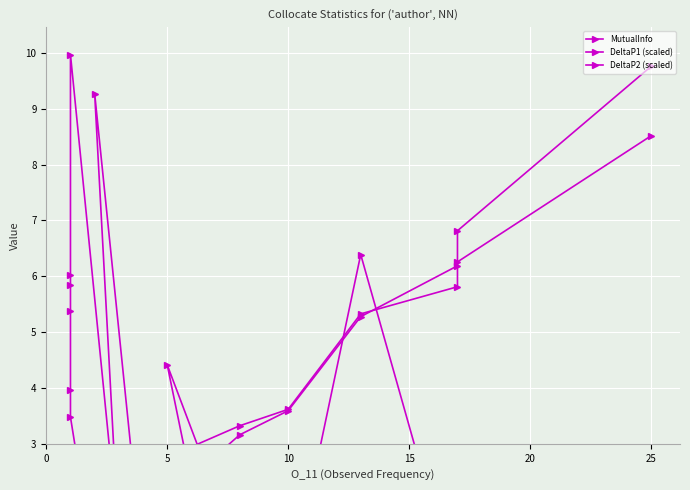

True or false: MutualInfo and DeltaP2 (scaled) cross at least once.

True